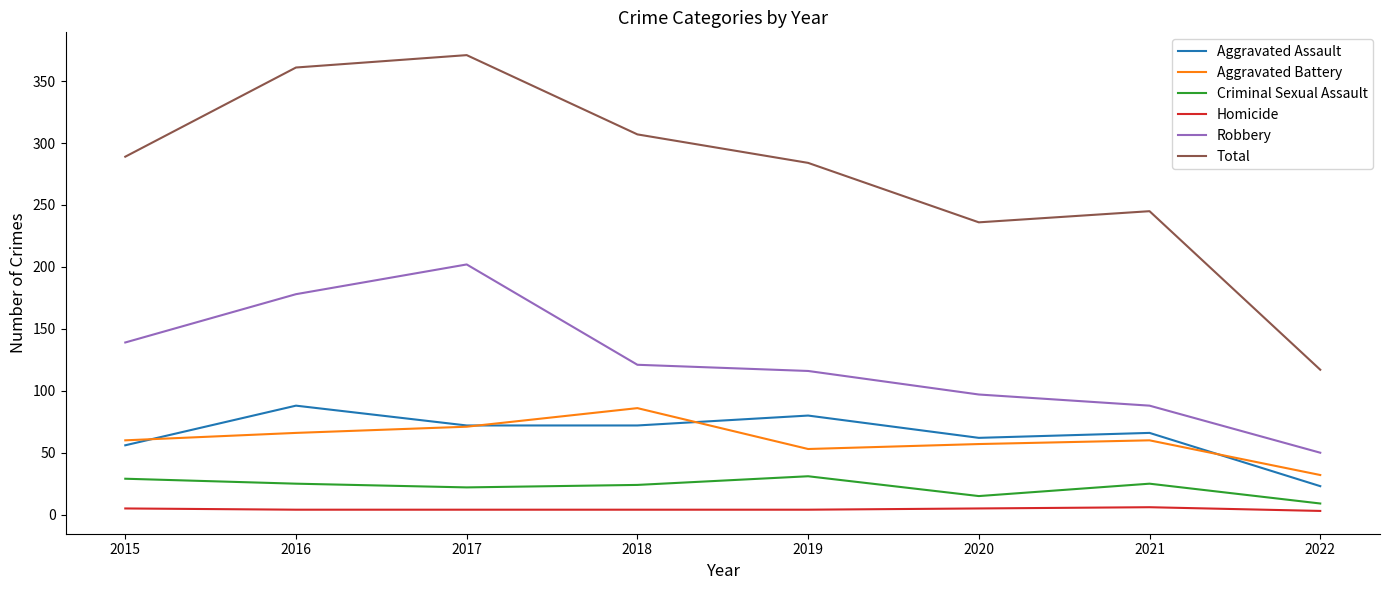

At which label does Robbery reach its minimum?

2022